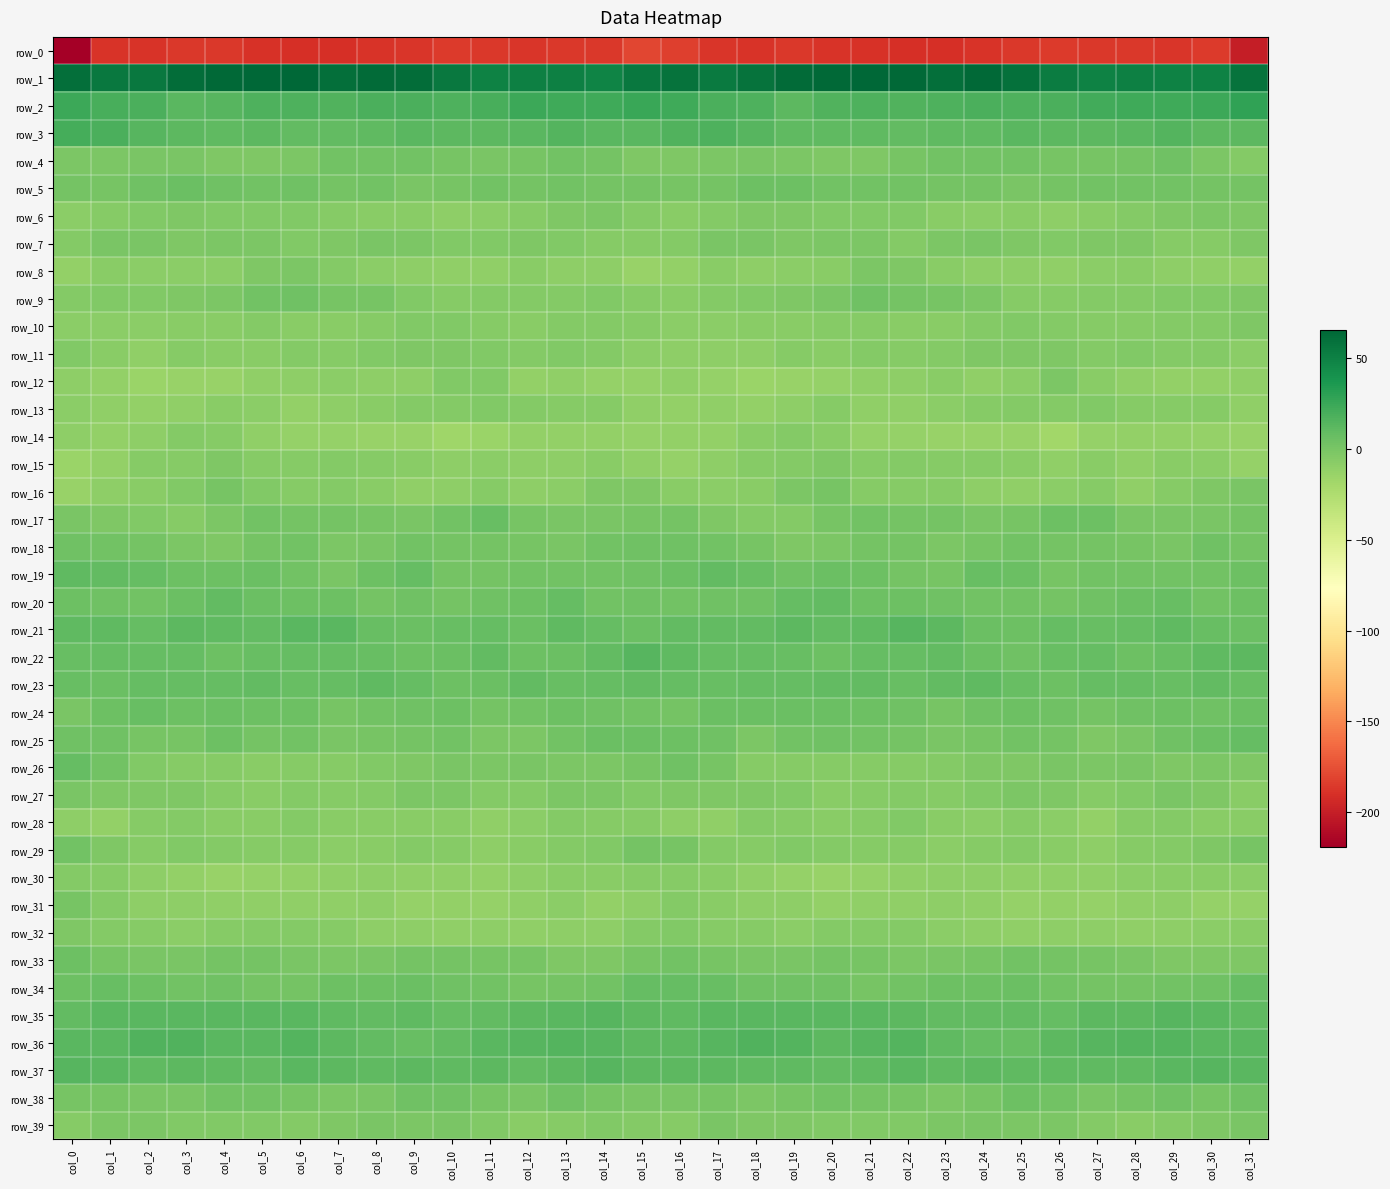

Is it true that row_29 equals -5.2 at col_9?

True